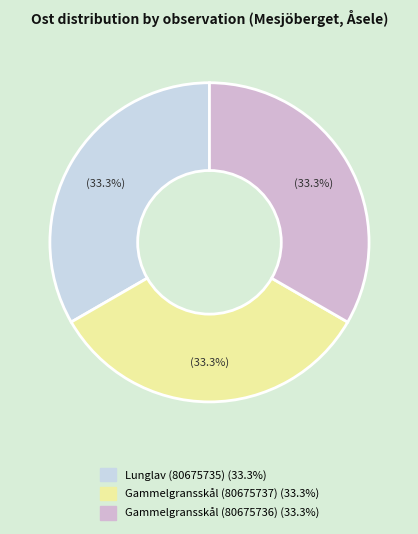

How many slices are in this pie chart?

3